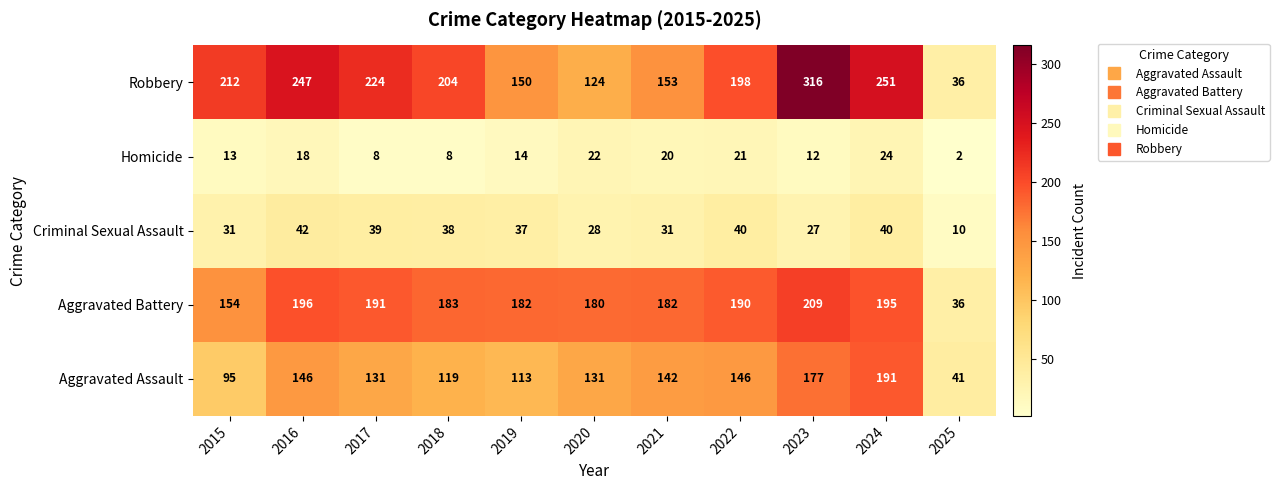

Which series has the largest total across all categories?

Robbery